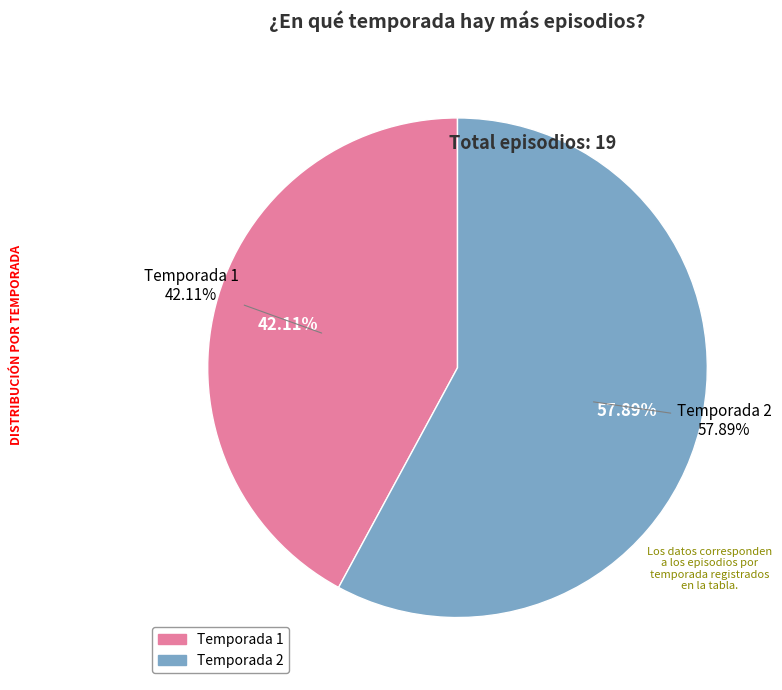

How many slices are in this pie chart?

2